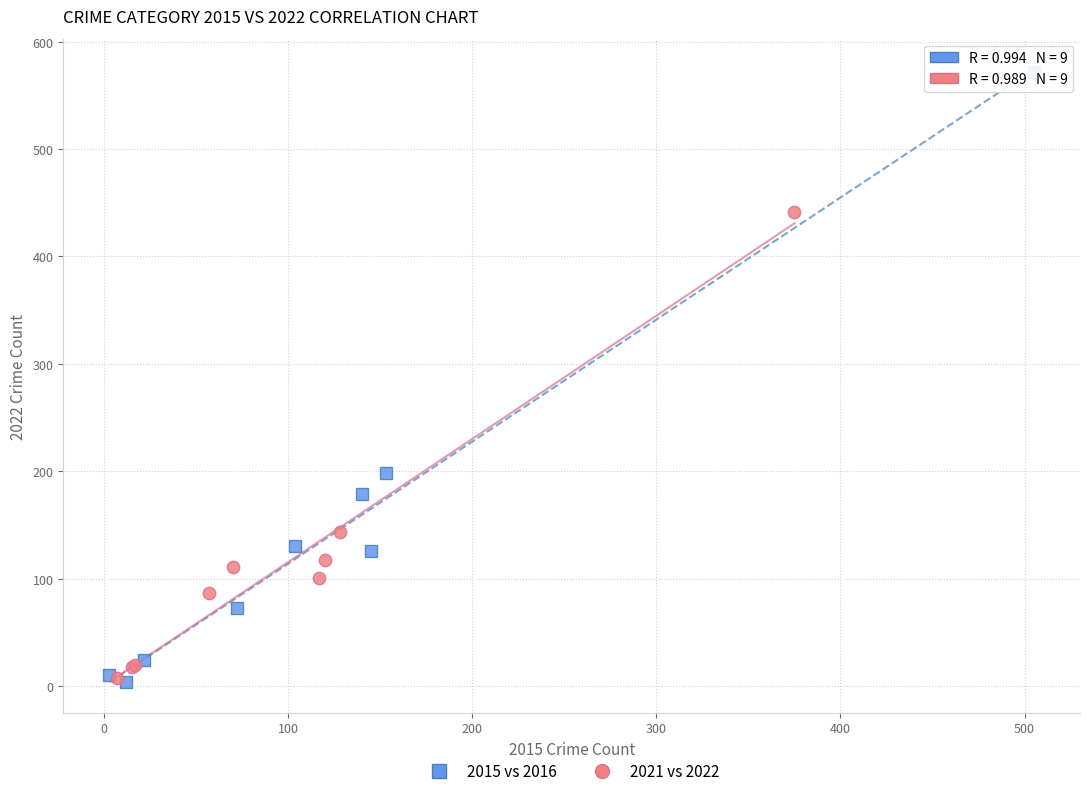

What are all the series names shown in the legend?

2015 vs 2016, 2021 vs 2022